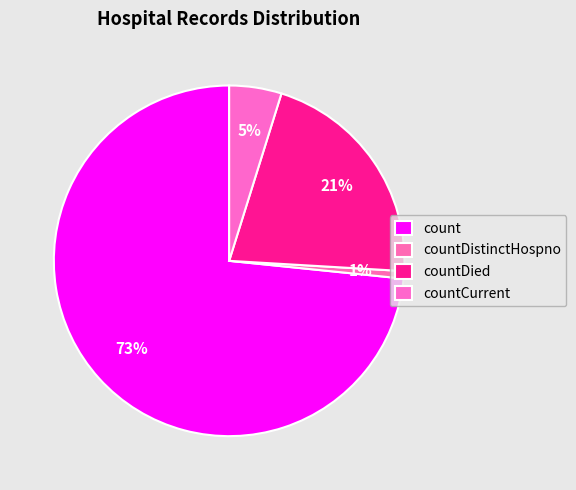

Count the number of slices in the pie.

4